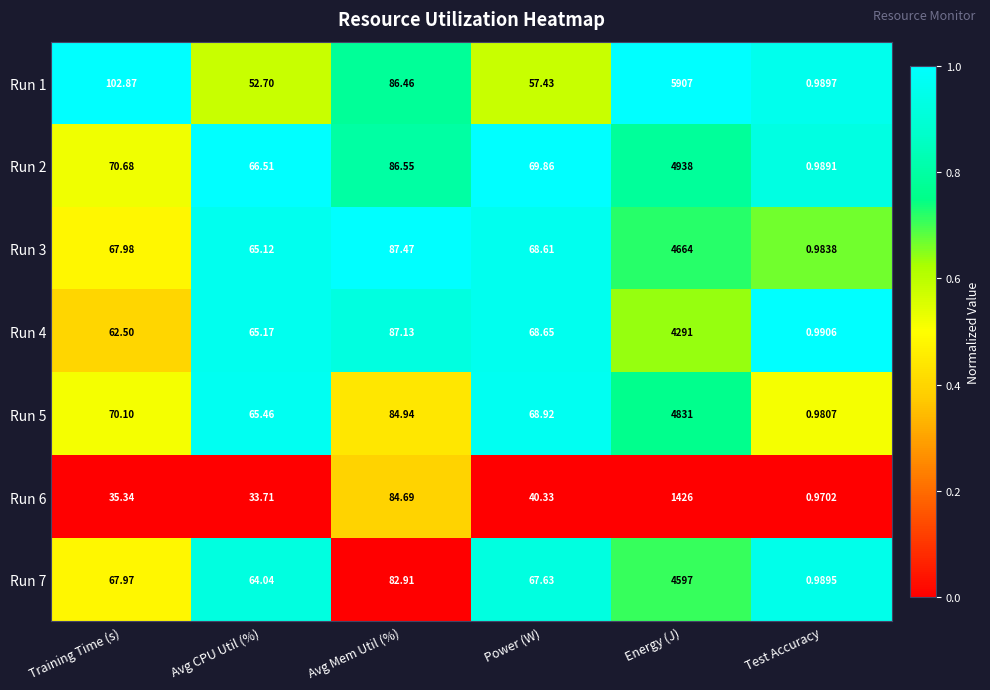

Is the value of Run 3 at Power (W) greater than the value of Run 1 at Test Accuracy?

Yes